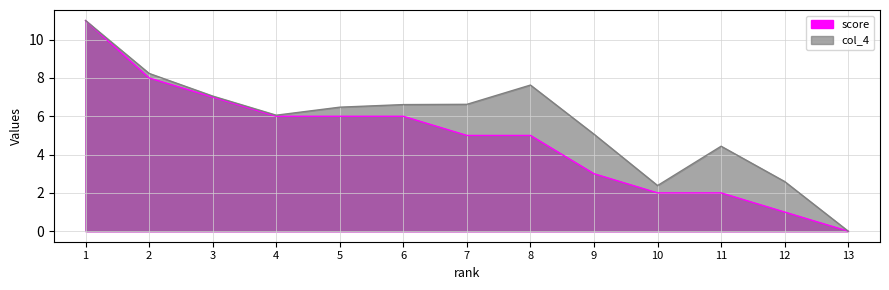

What is the value of the score point at the 10th from the left?

2.0